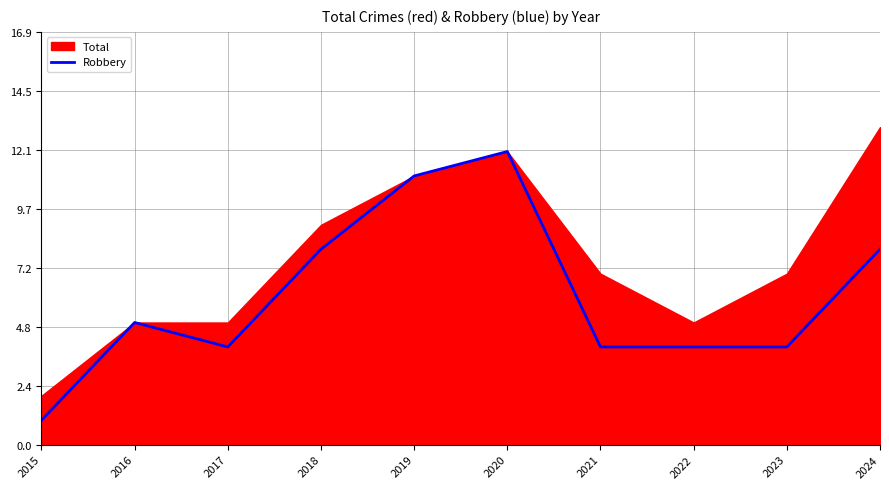

What is the maximum value for Robbery?

12